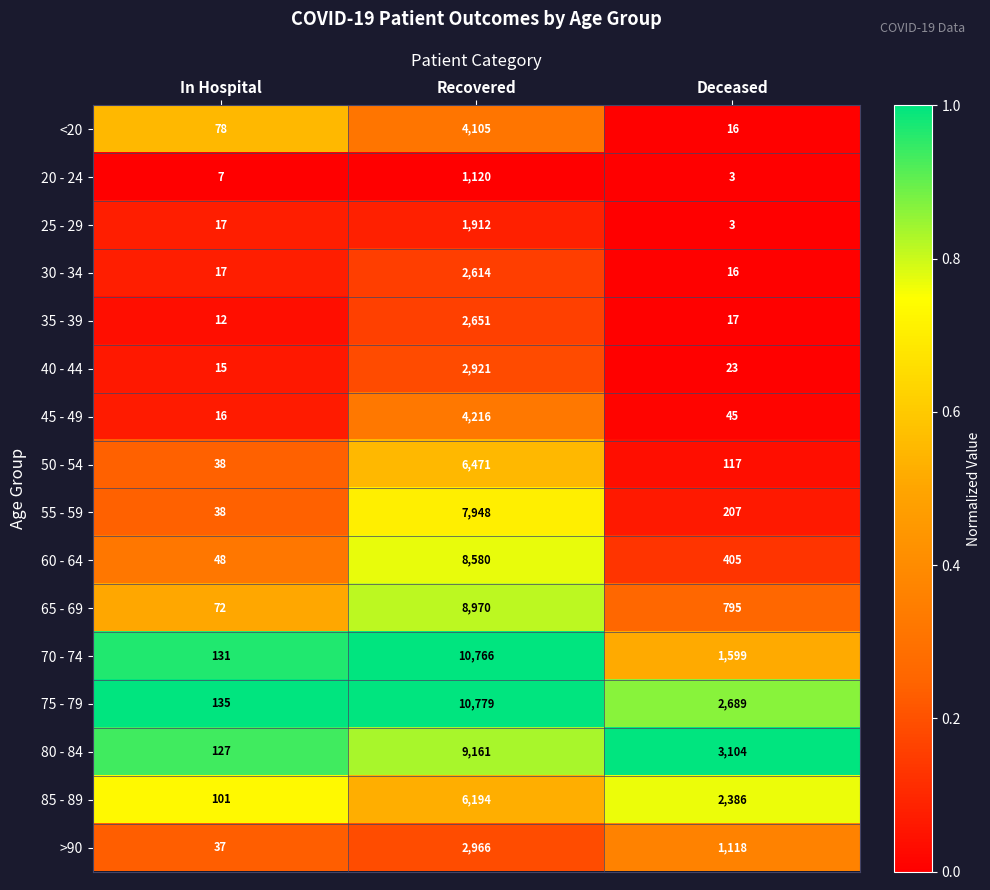

Count the >90 values in the range 37 to 2966.

3